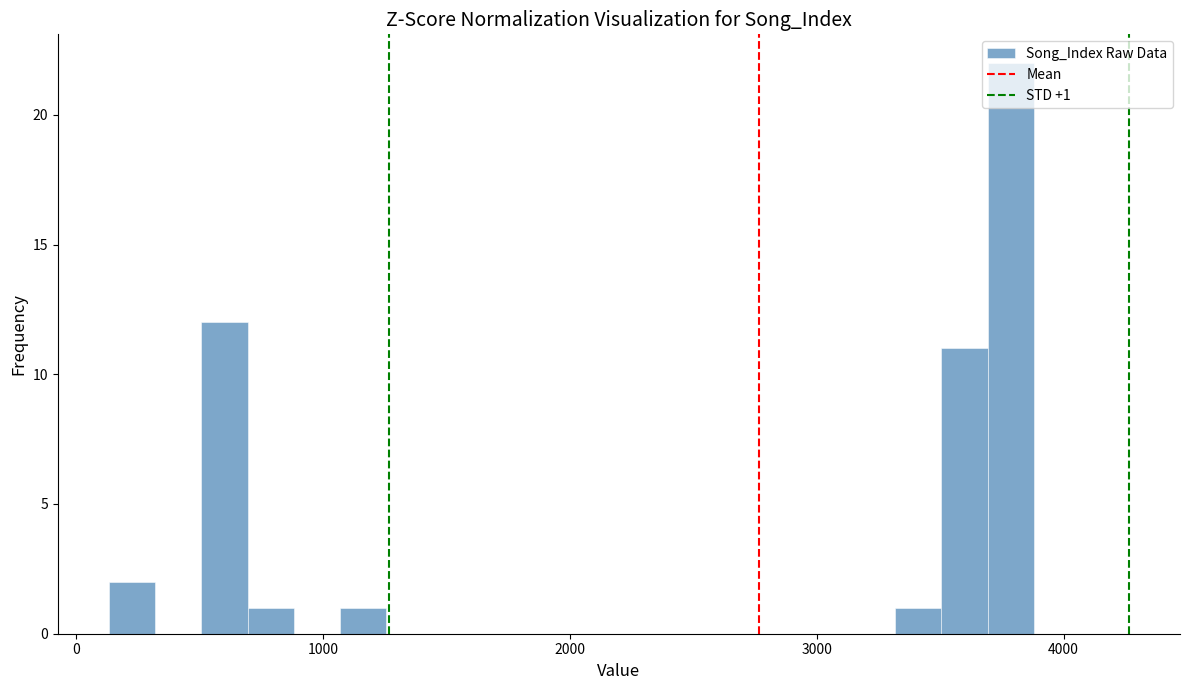

Read against the x-axis, roughly where is the centre of the tallest bar?

3800